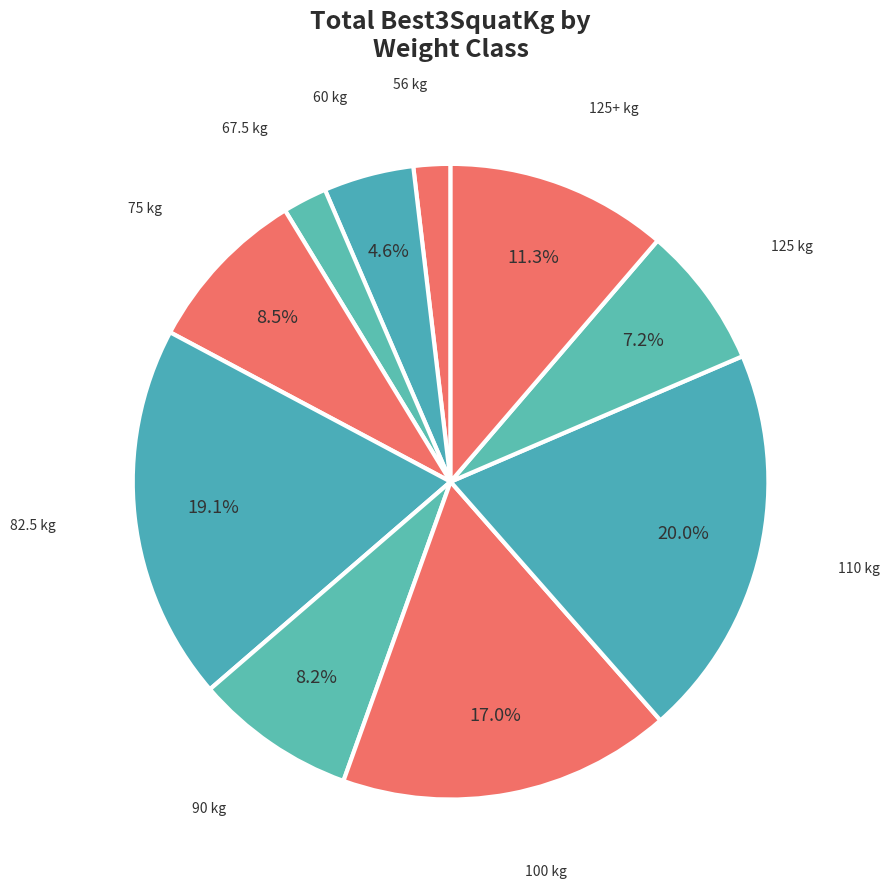

Which slice is the smallest?

56